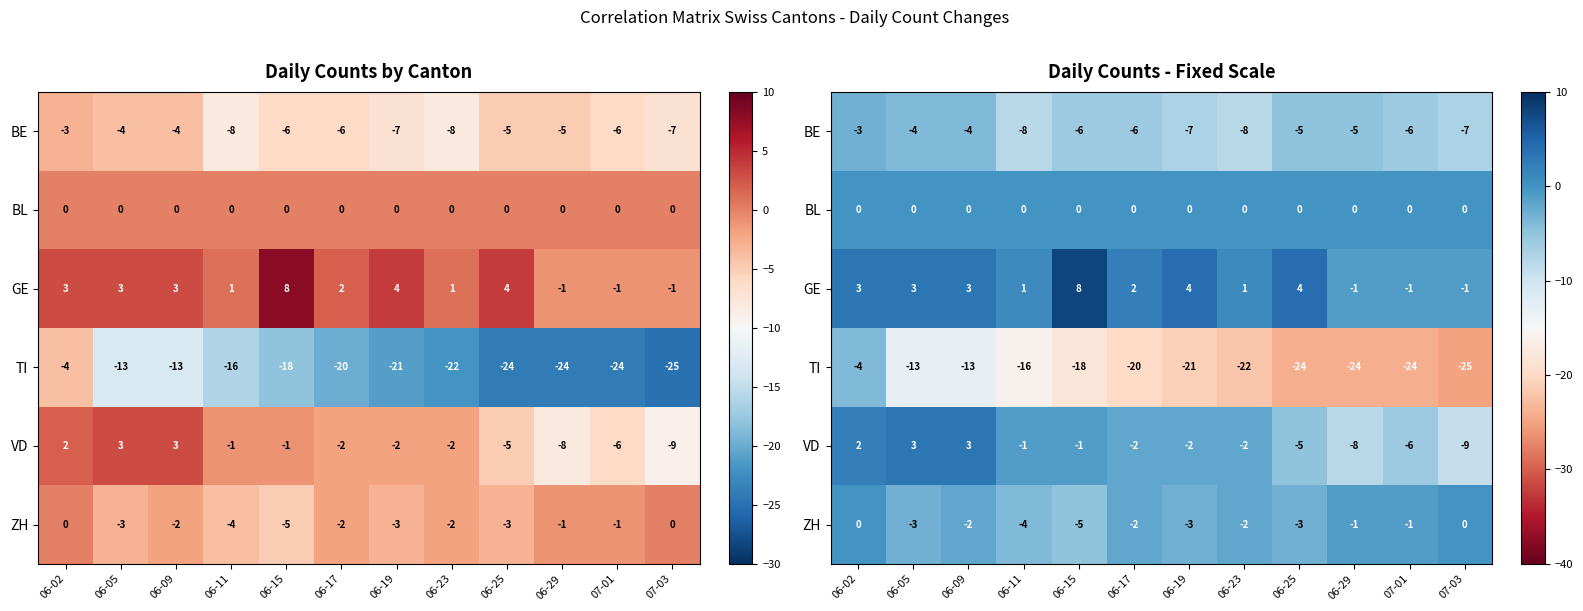

List the labels in order of TI value, smallest first.

07-03, 06-25, 06-29, 07-01, 06-23, 06-19, 06-17, 06-15, 06-11, 06-05, 06-09, 06-02